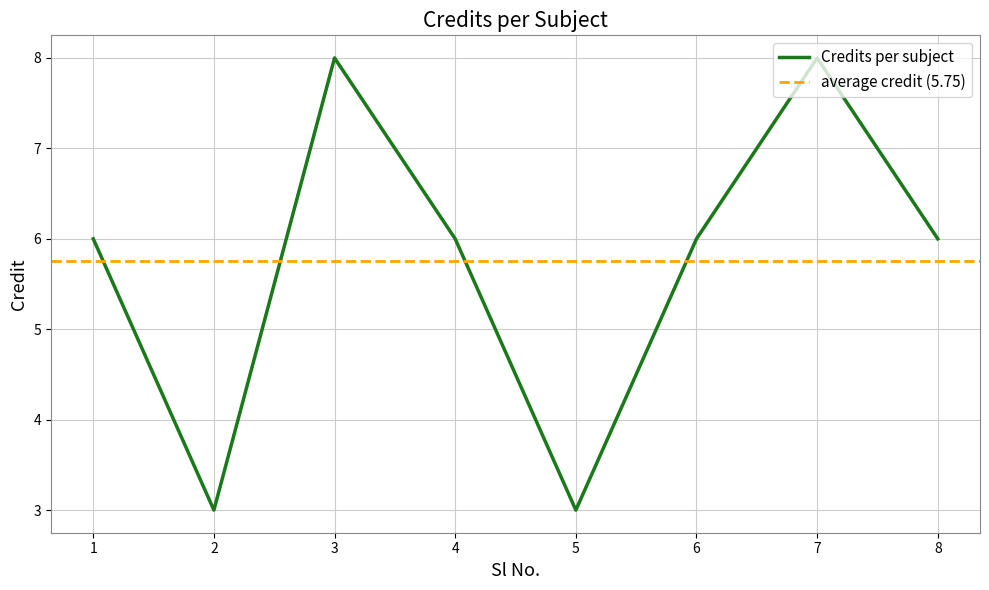

At which category does the data reach its first local valley?

2